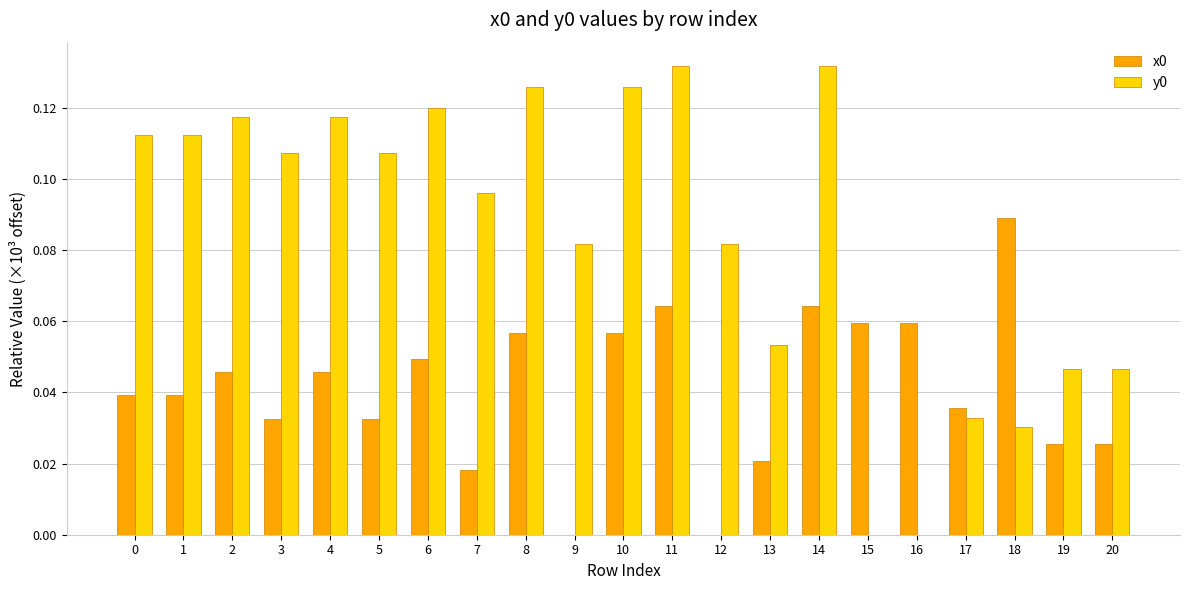

The x0 series shows 0.0 at 20. True or false?

True